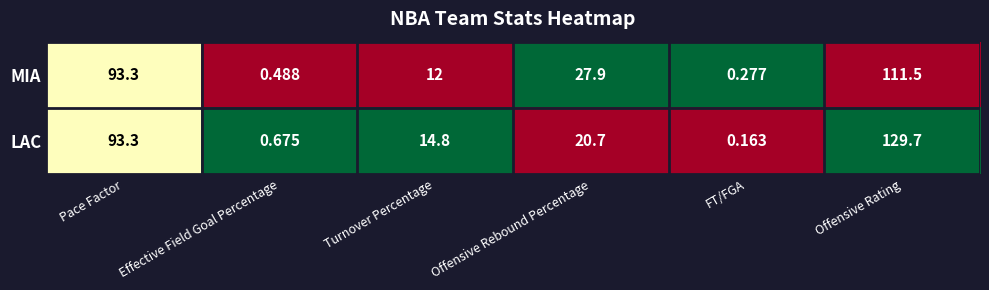

List the series in order of their peak value, highest first.

LAC, MIA